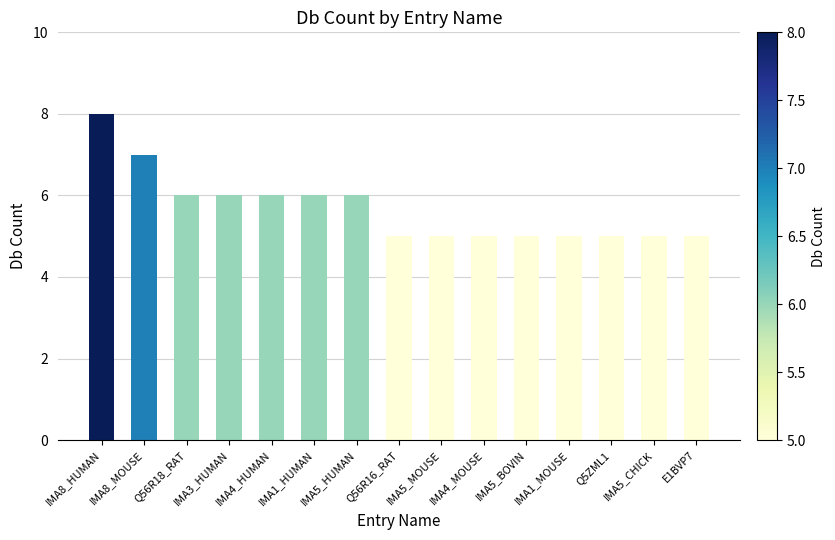

Is it true that the value at IMA3_HUMAN is 3?

False